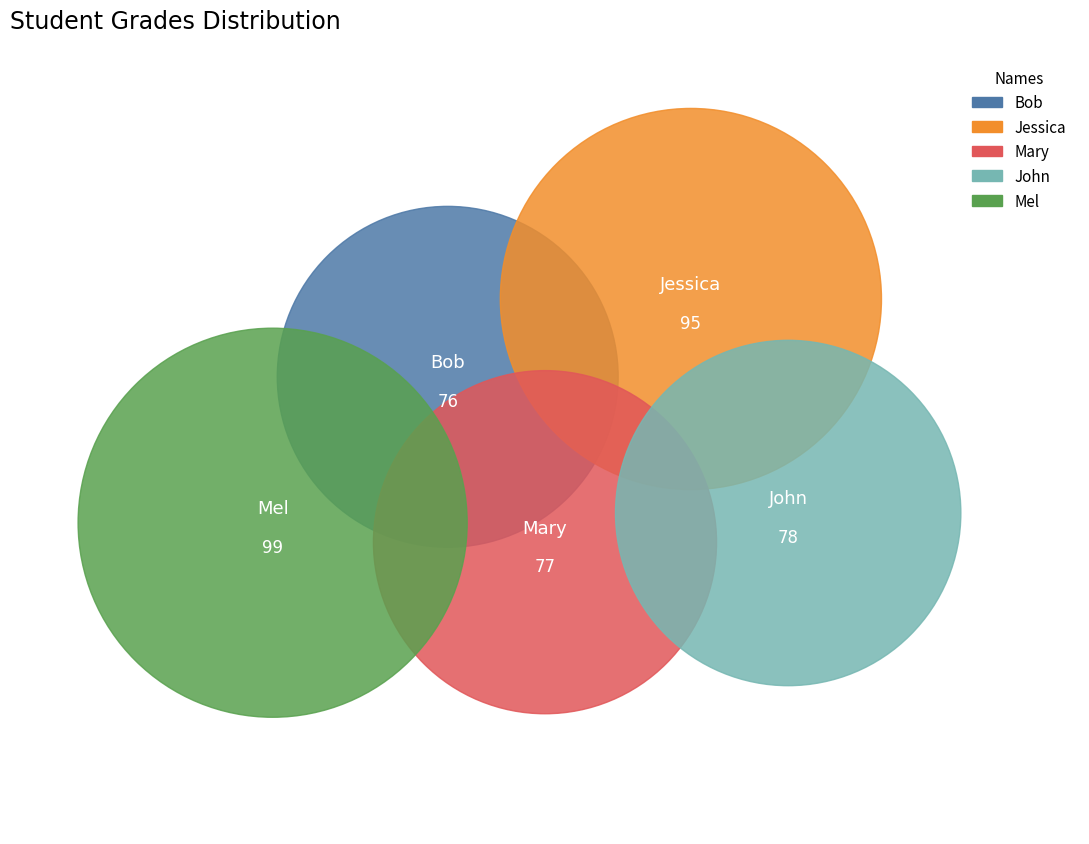

What is the largest slice in the pie chart?

Mel